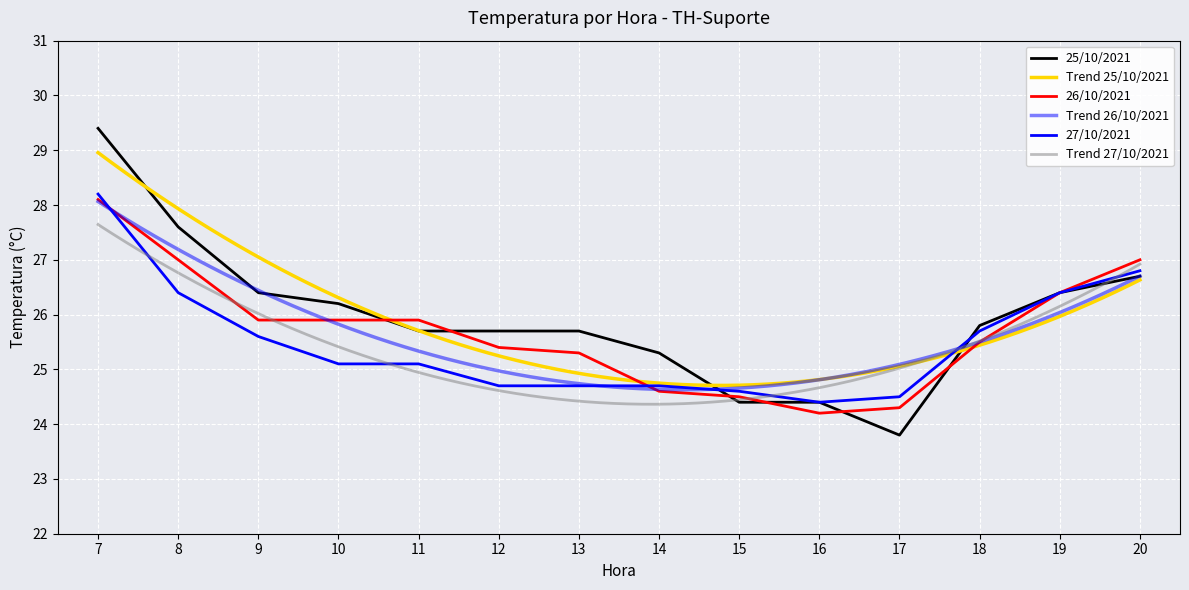

What is the sum of all 25/10/2021 values?

363.5